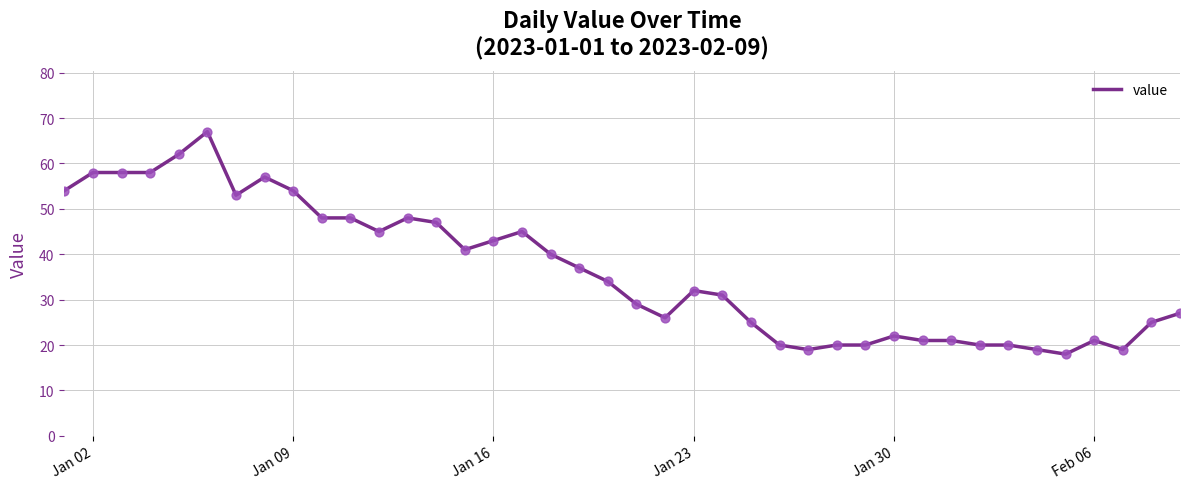

What is the greatest value displayed?

67